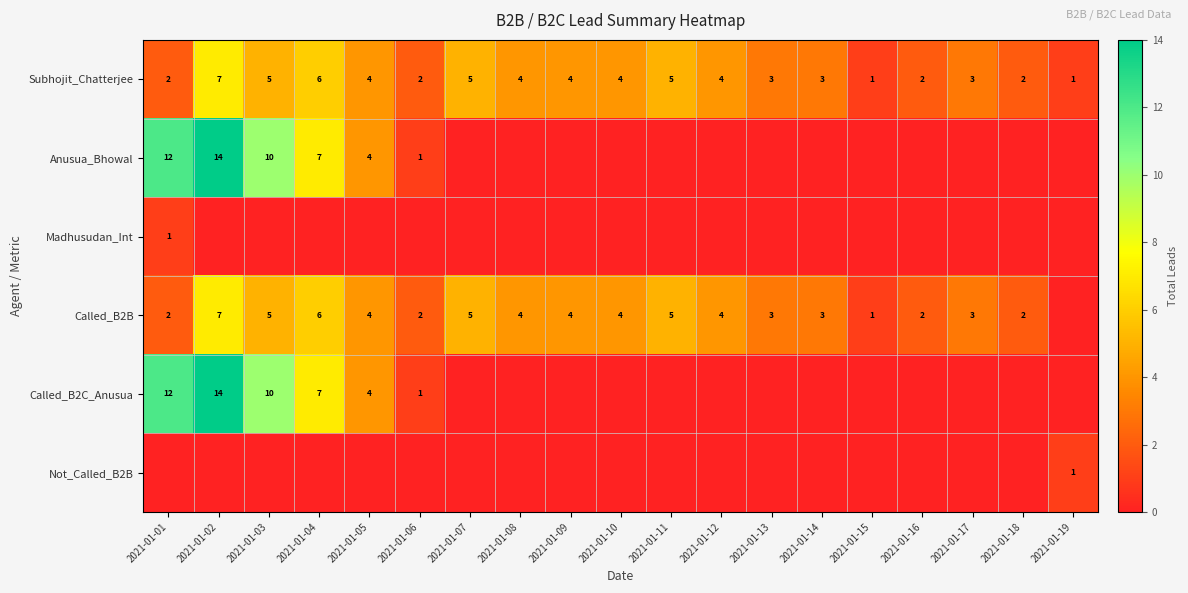

Count the Subhojit_Chatterjee values in the range 2 to 5.

15